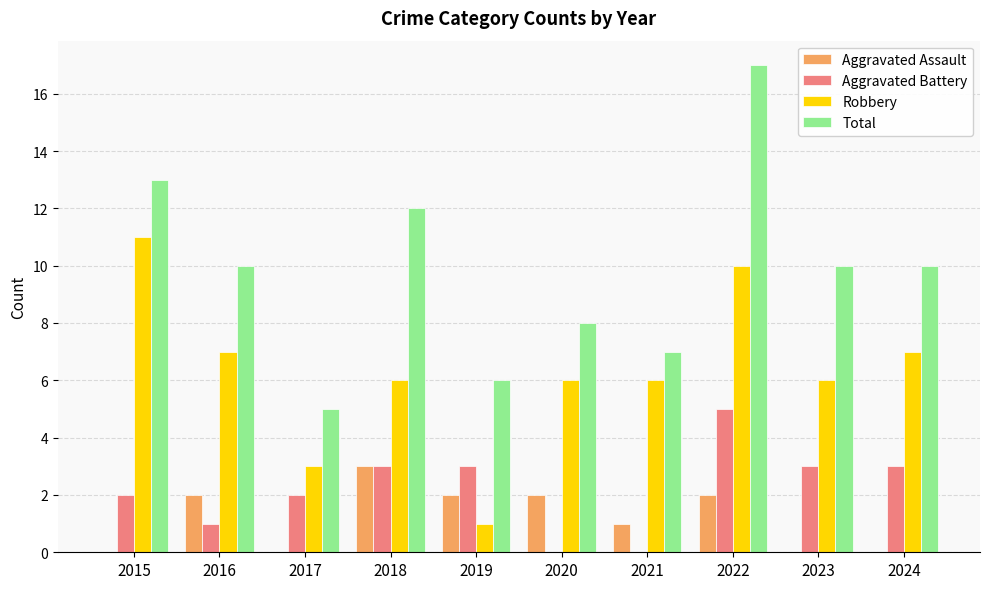

At which category is the sum across all series the highest?

2022